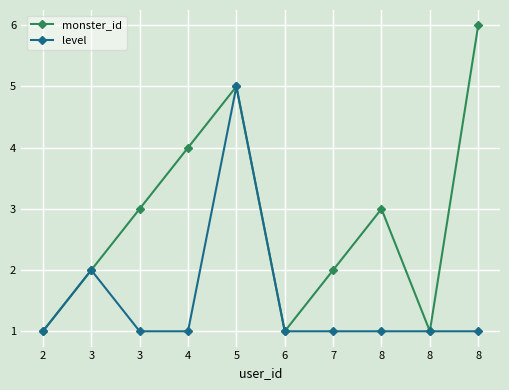

Which series changed the most between 3 and 3?

monster_id